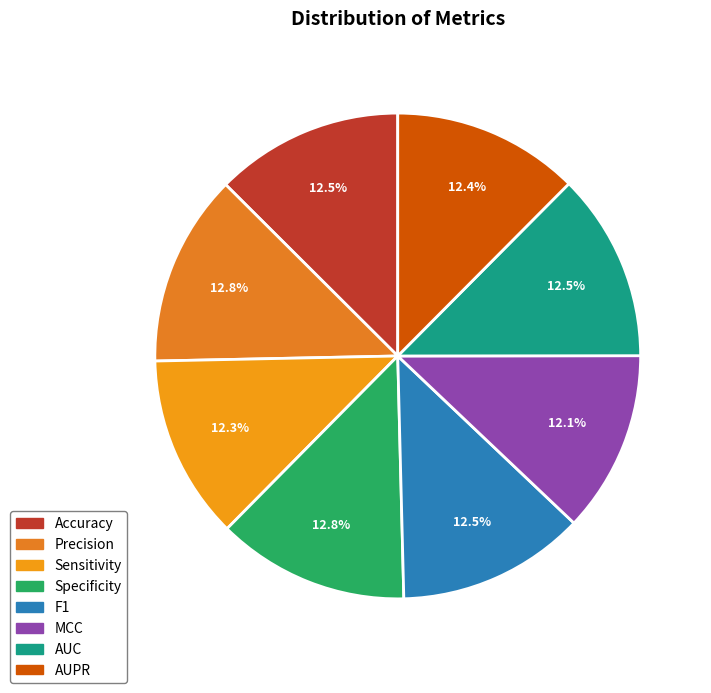

Combined, do AUC and Precision account for over 50%?

No